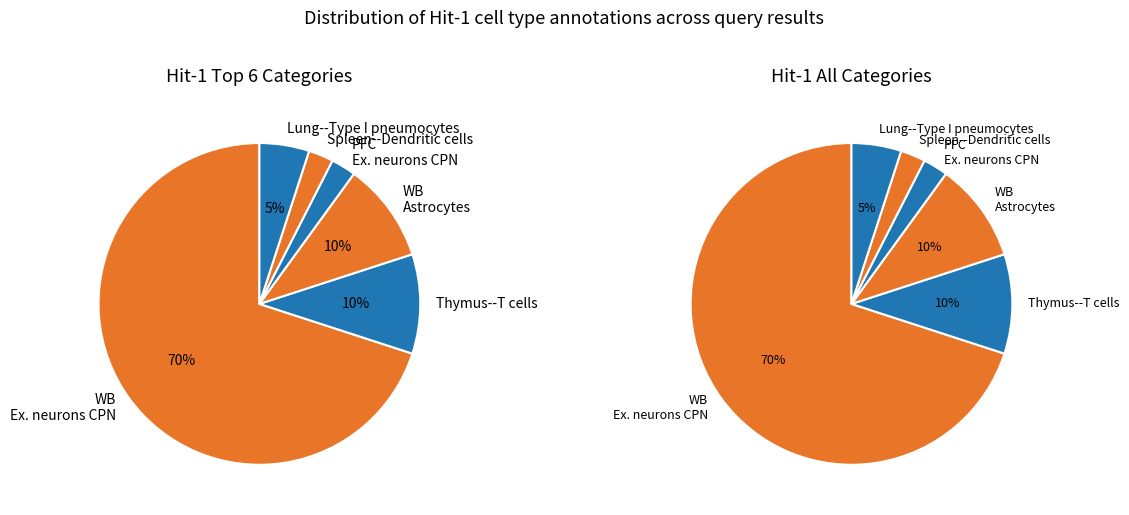

Is it true that WholeBrain--Astrocytes is 16% of the pie?

False